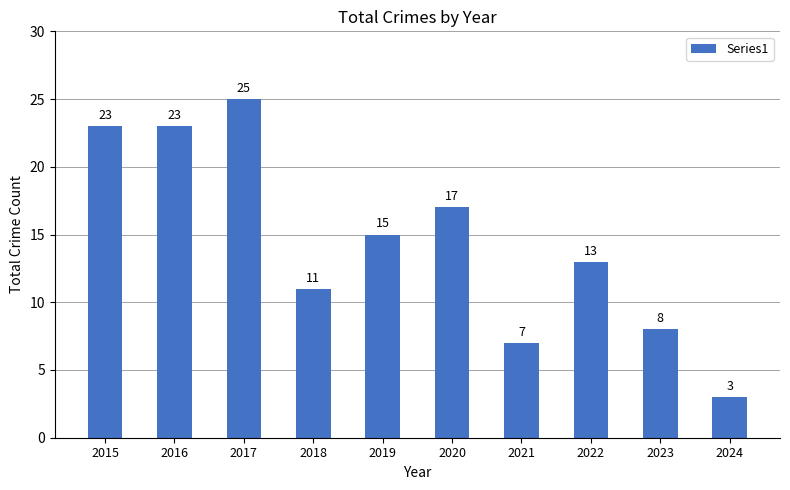

Are the bars grouped side by side (vs. stacked)?

No